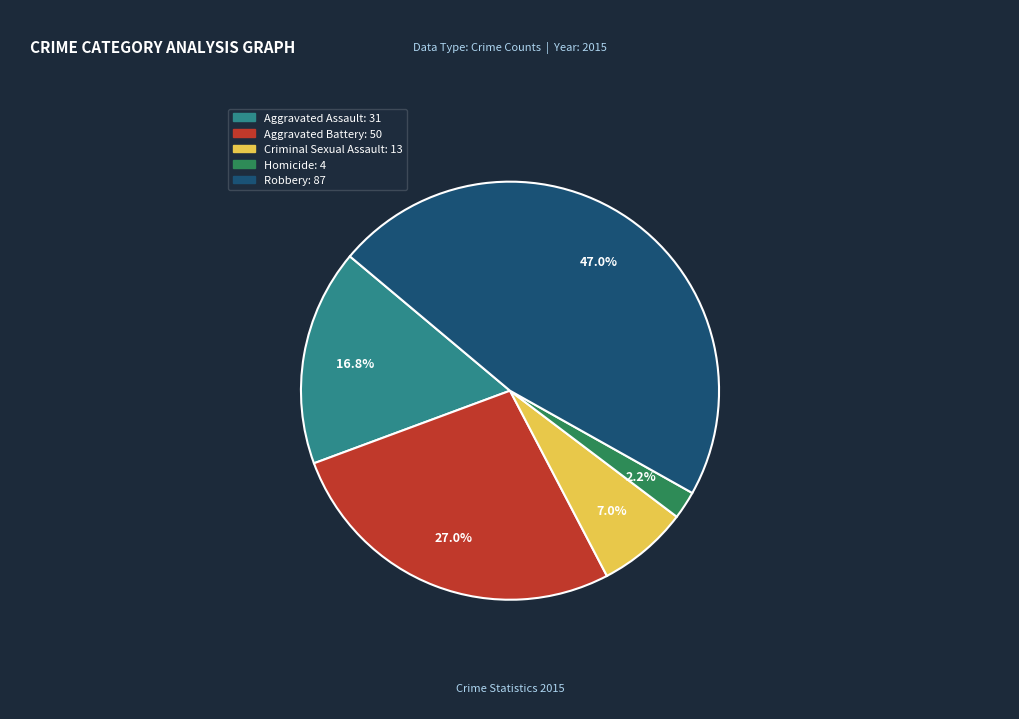

How many segments does this pie chart have?

5